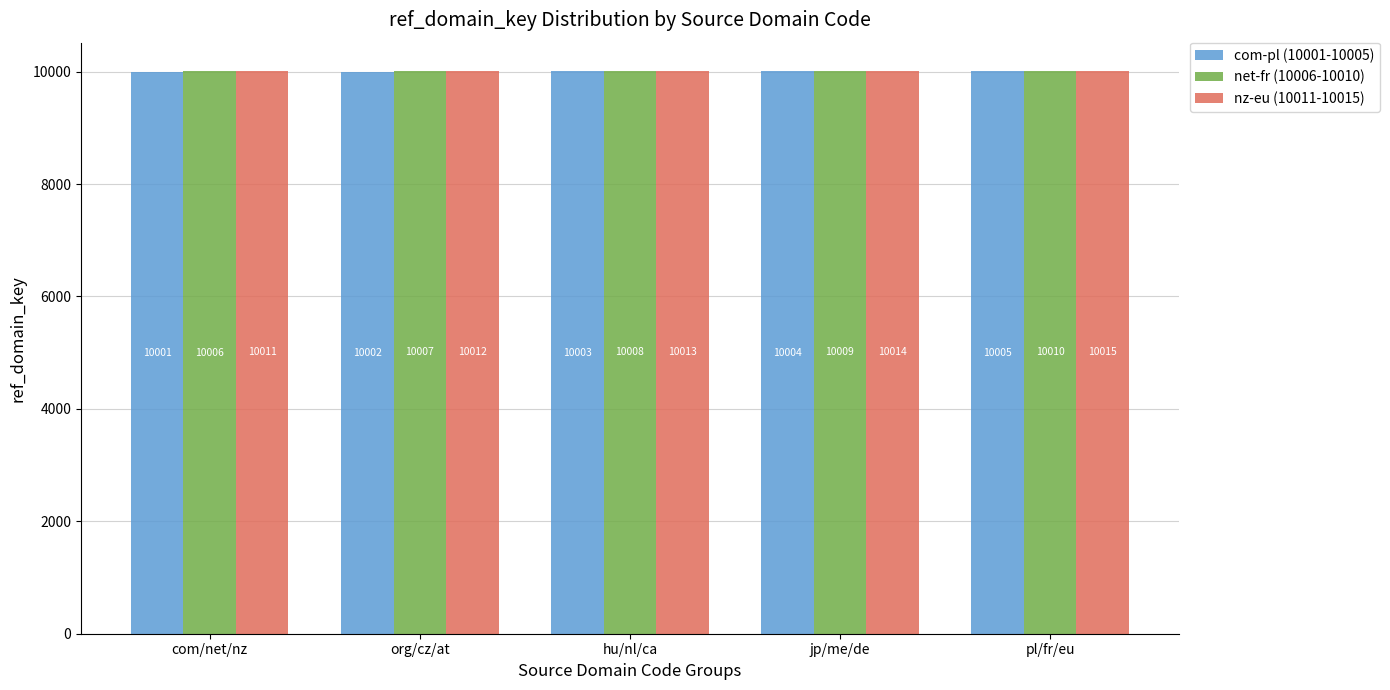

True or false: nz-eu (10011-10015) has a value of 2735 at com/net/nz.

False